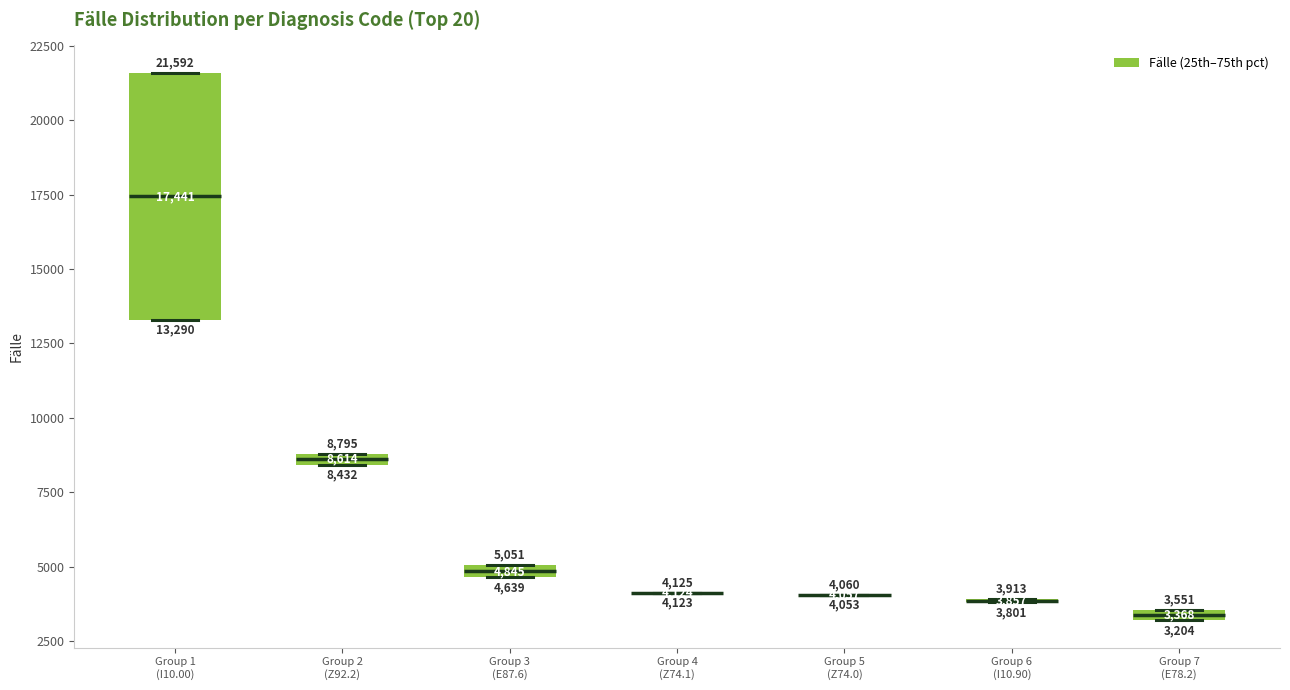

Comparing the boxes themselves (not the whiskers), which one is the tallest?

Group 1 (I10.00)